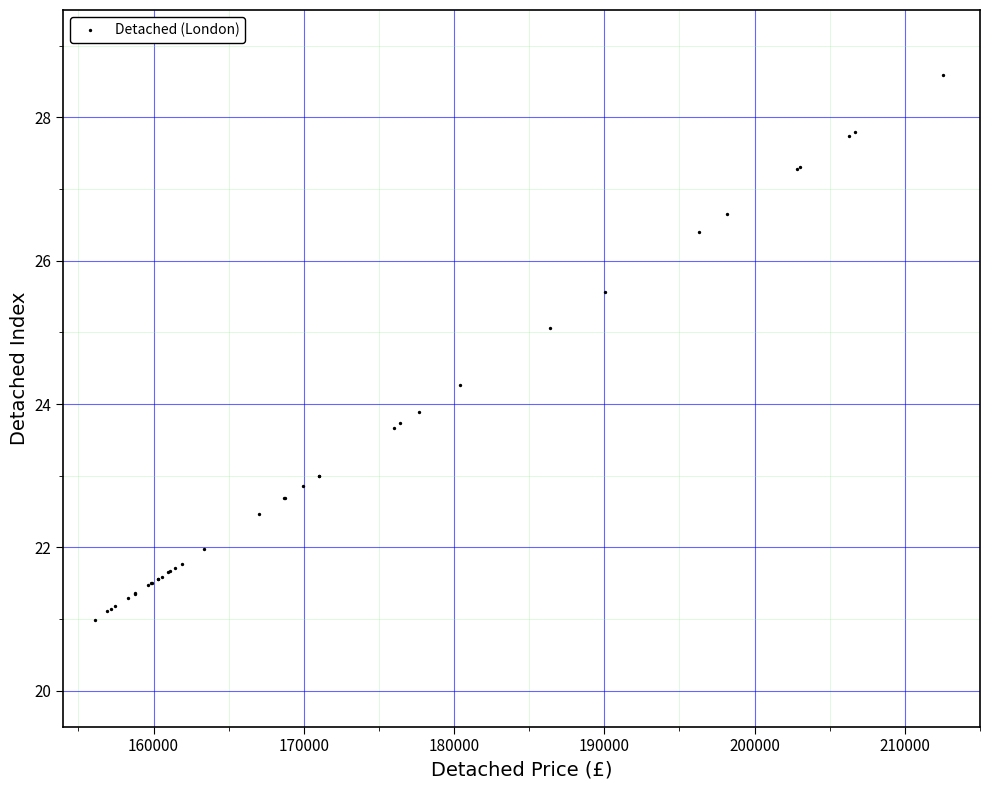

What Y value in the scatter plot is closest to 24?

23.9